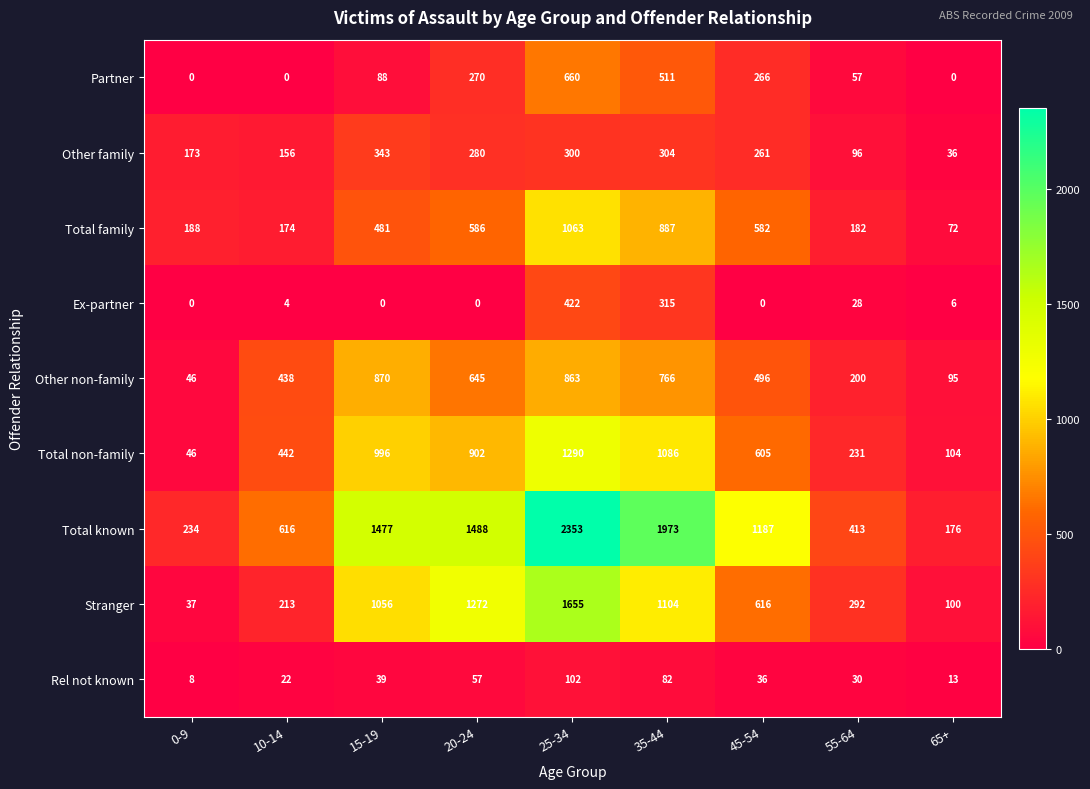

What is the difference between the maximum and minimum values in the Partner series?

660